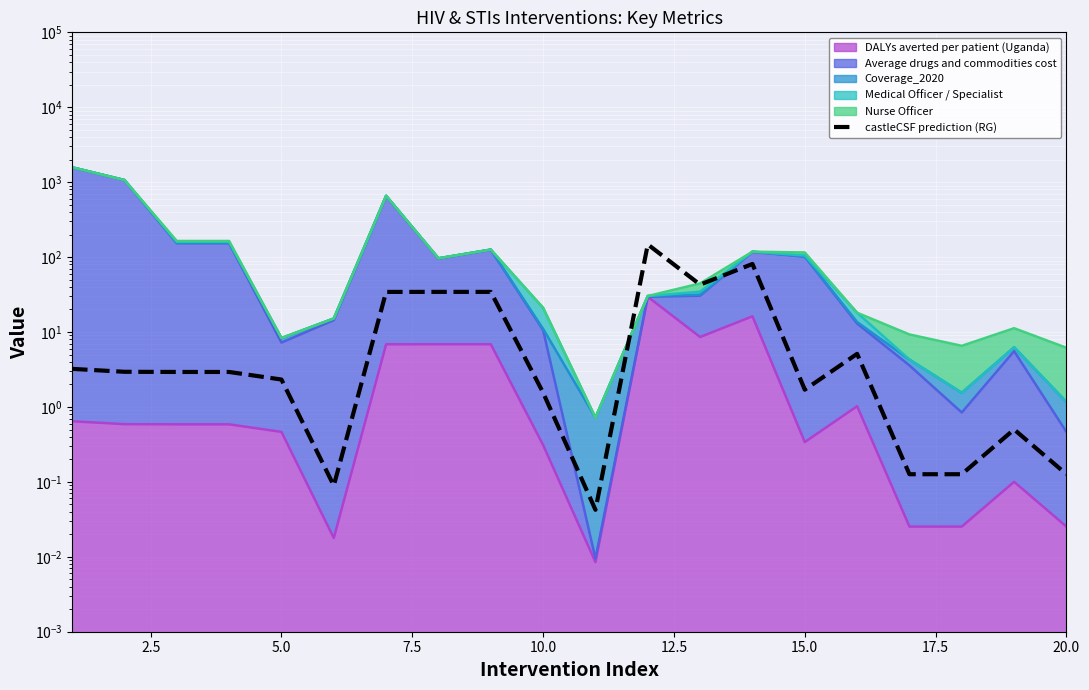

What is the sum of all values?

398.3